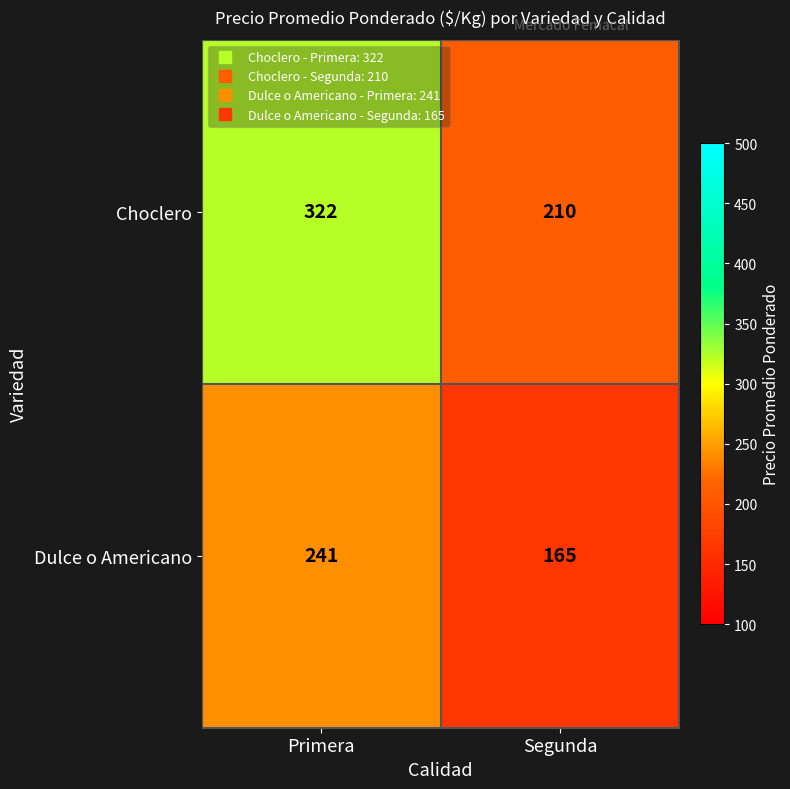

What is the difference between the Dulce o Americano values at Primera and Segunda?

76